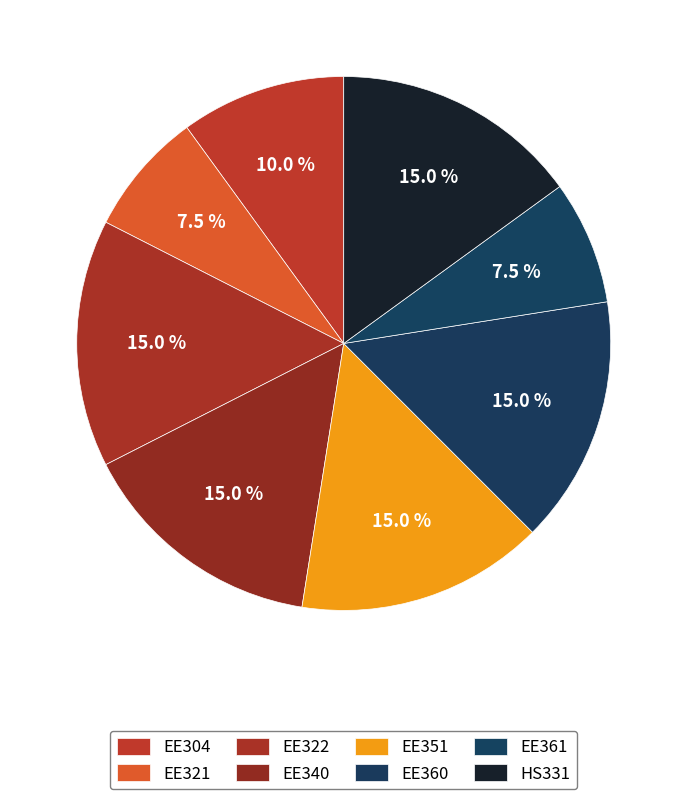

Which category has the smallest portion of the pie?

EE321